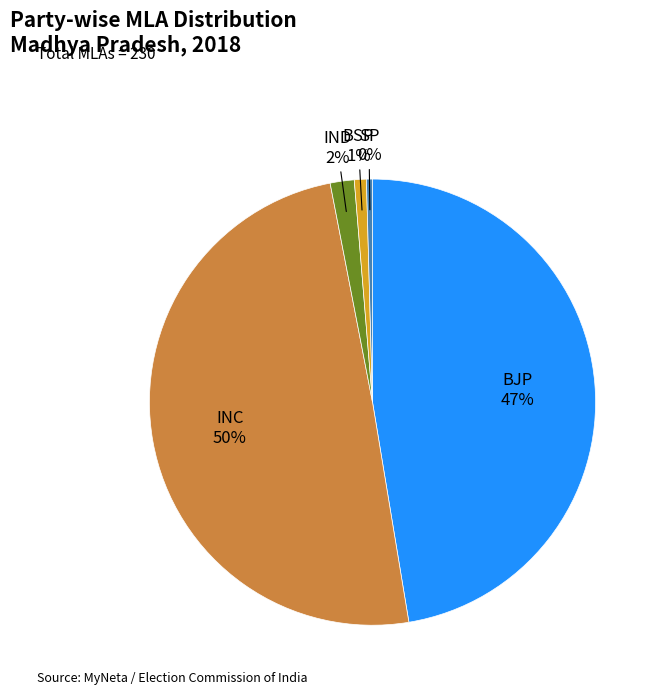

Is there a majority slice in this chart?

No